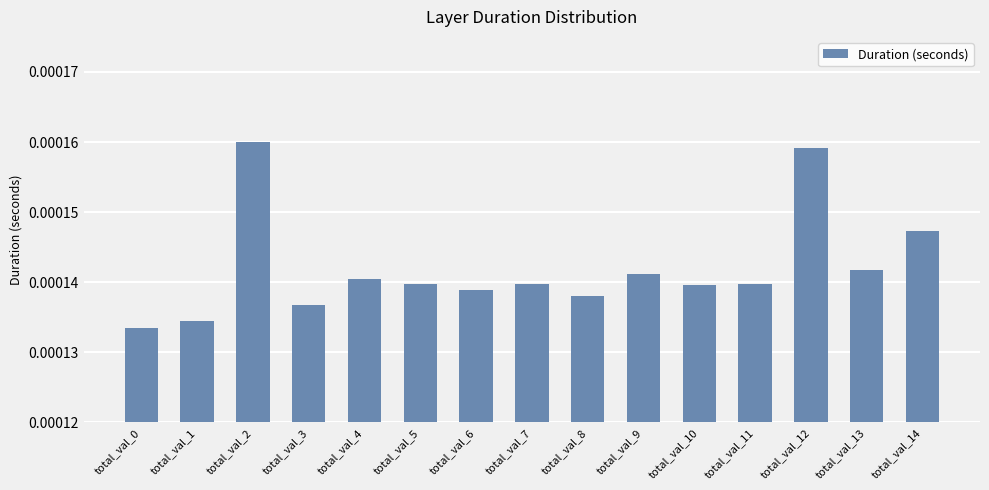

Between total_val_12 and total_val_10, which is larger?

total_val_12